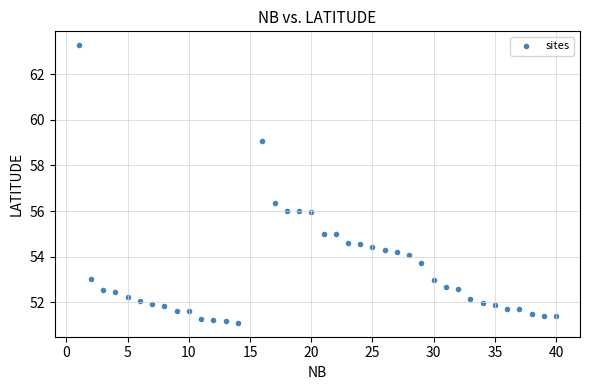

What is the range of Y values (max minus min)?

12.2